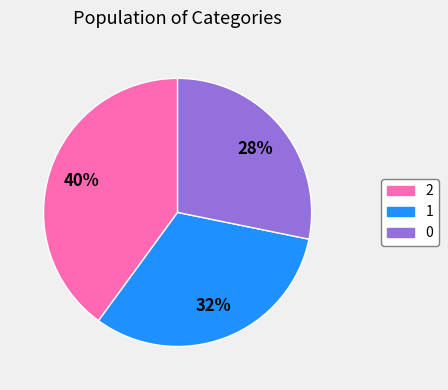

To the nearest percent, what is the combined percentage of 1 and 0?

60%